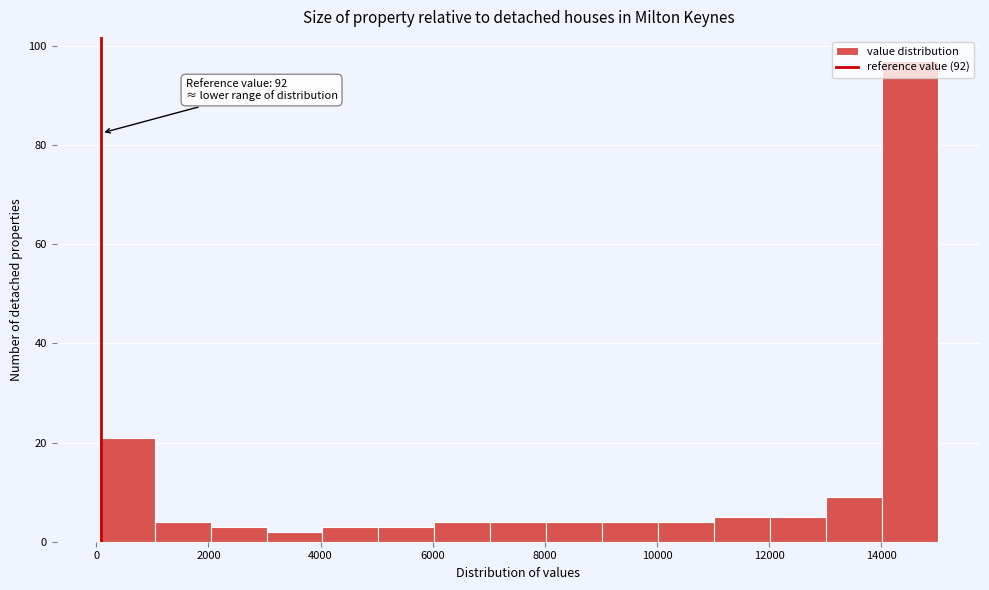

Which range on the x-axis has the tallest bar?

14000 to 15000